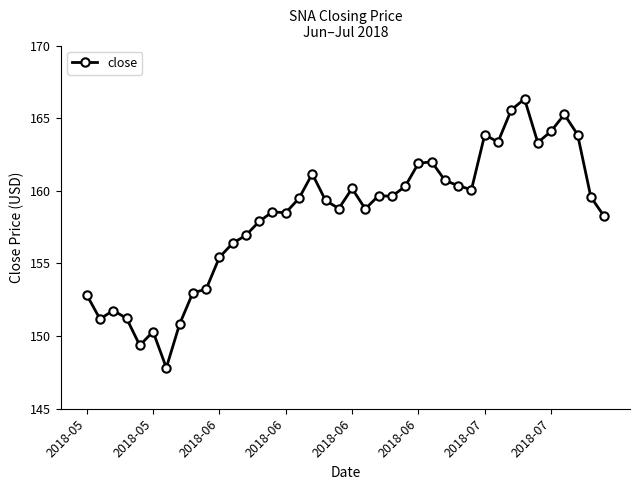

What is the maximum value shown in the chart?

166.3